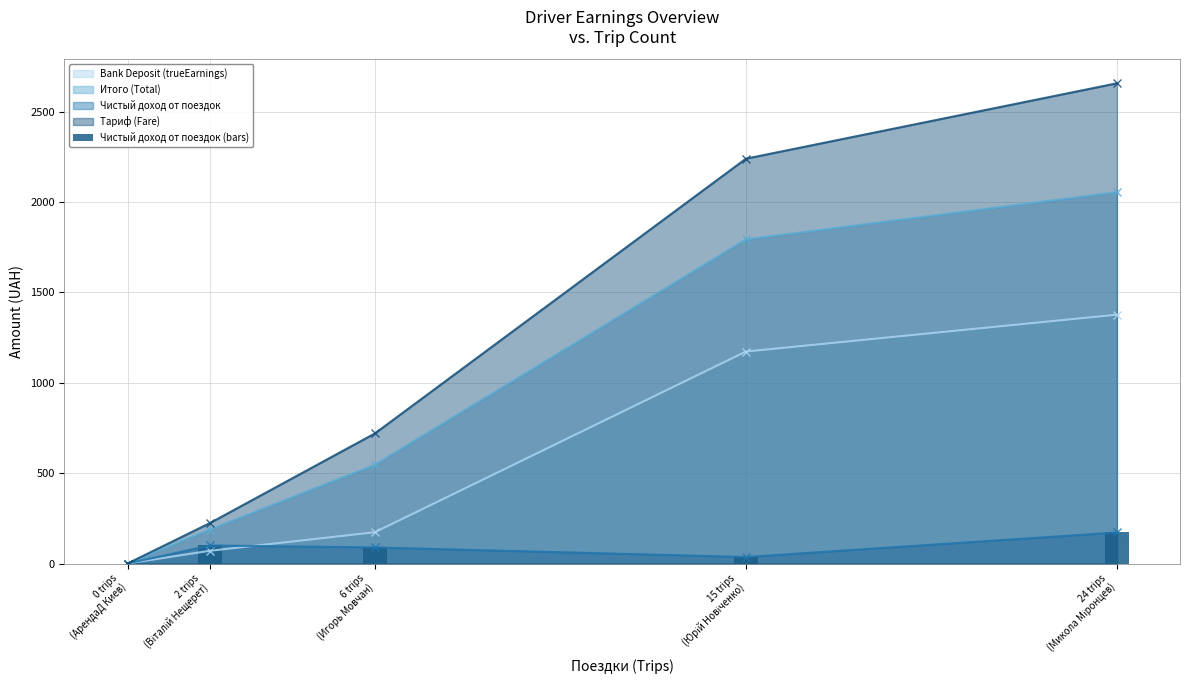

What is the value of the Bank Deposit (trueEarnings) point at the 5th from the left?

1376.4